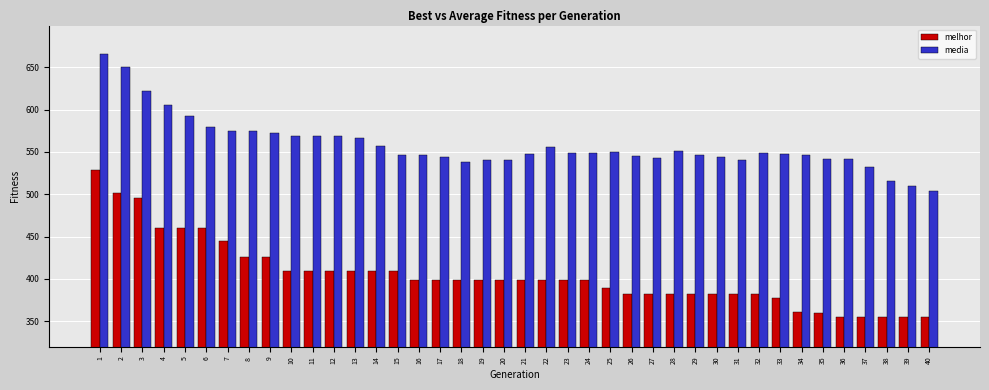

What is the total value across all series at 37?

887.4